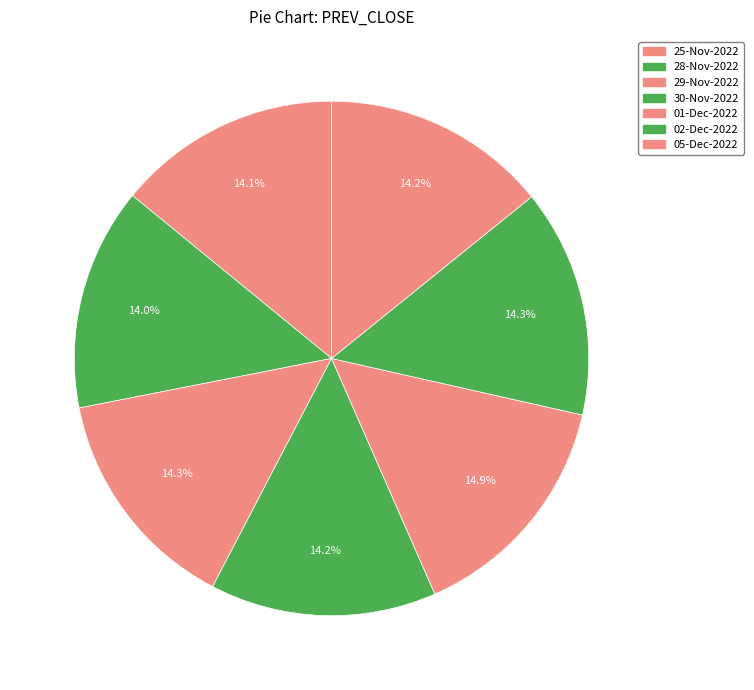

How many segments does this pie chart have?

7